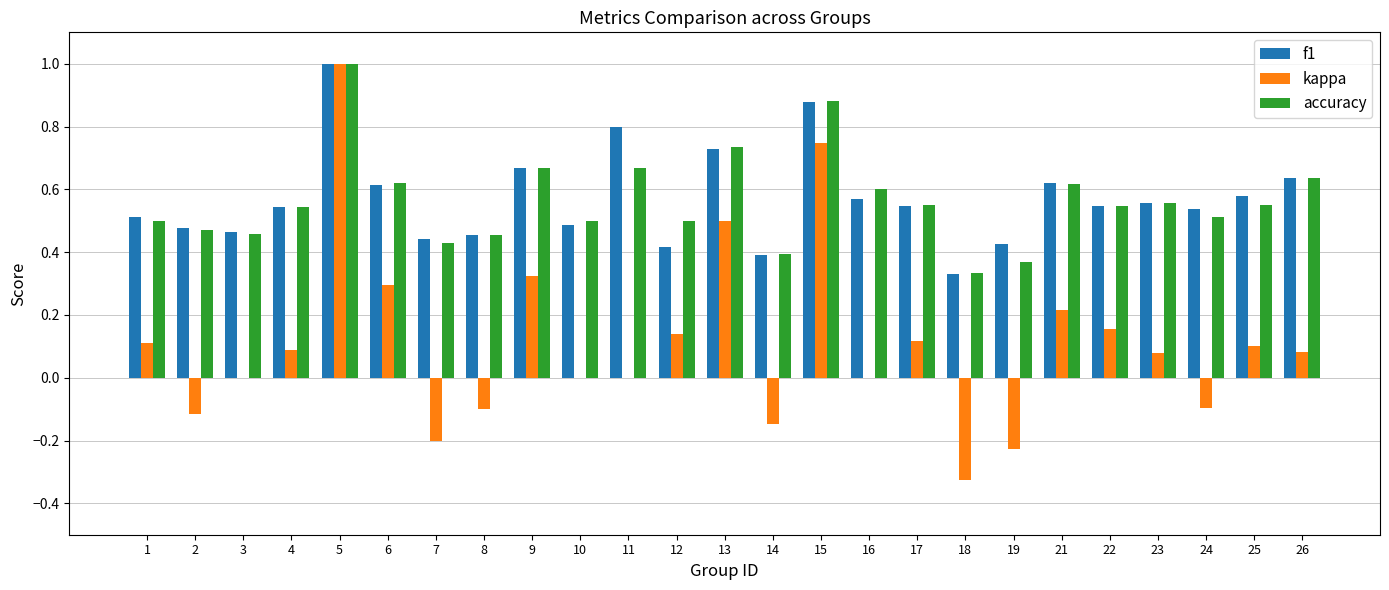

Count the number of categories in the chart.

25